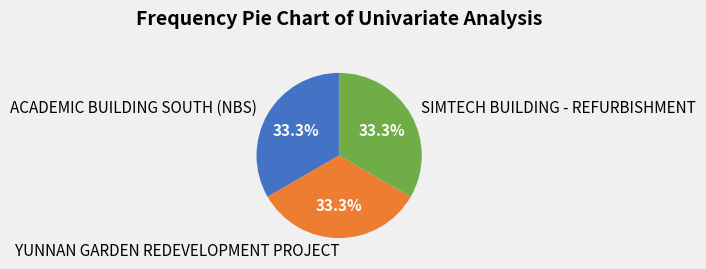

What portion of the pie excludes YUNNAN GARDEN REDEVELOPMENT PROJECT?

66.7%